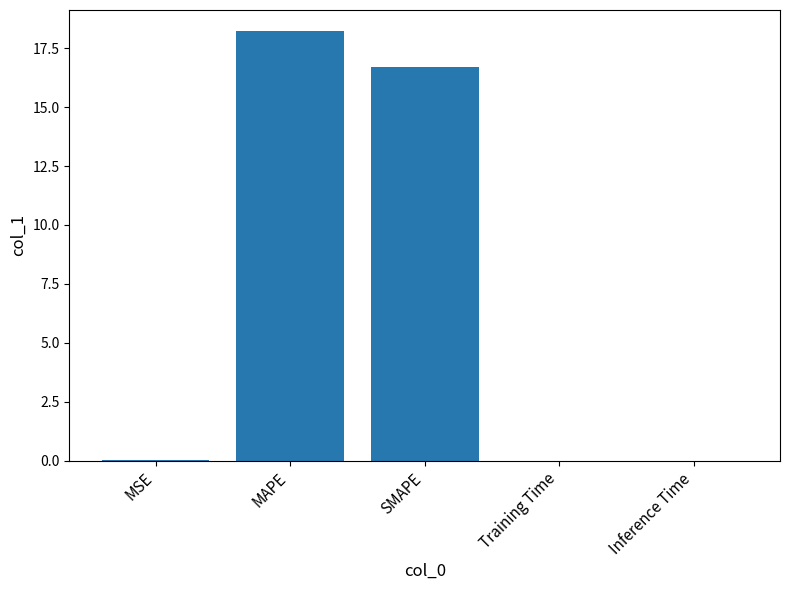

Count the number of data series in this chart.

1